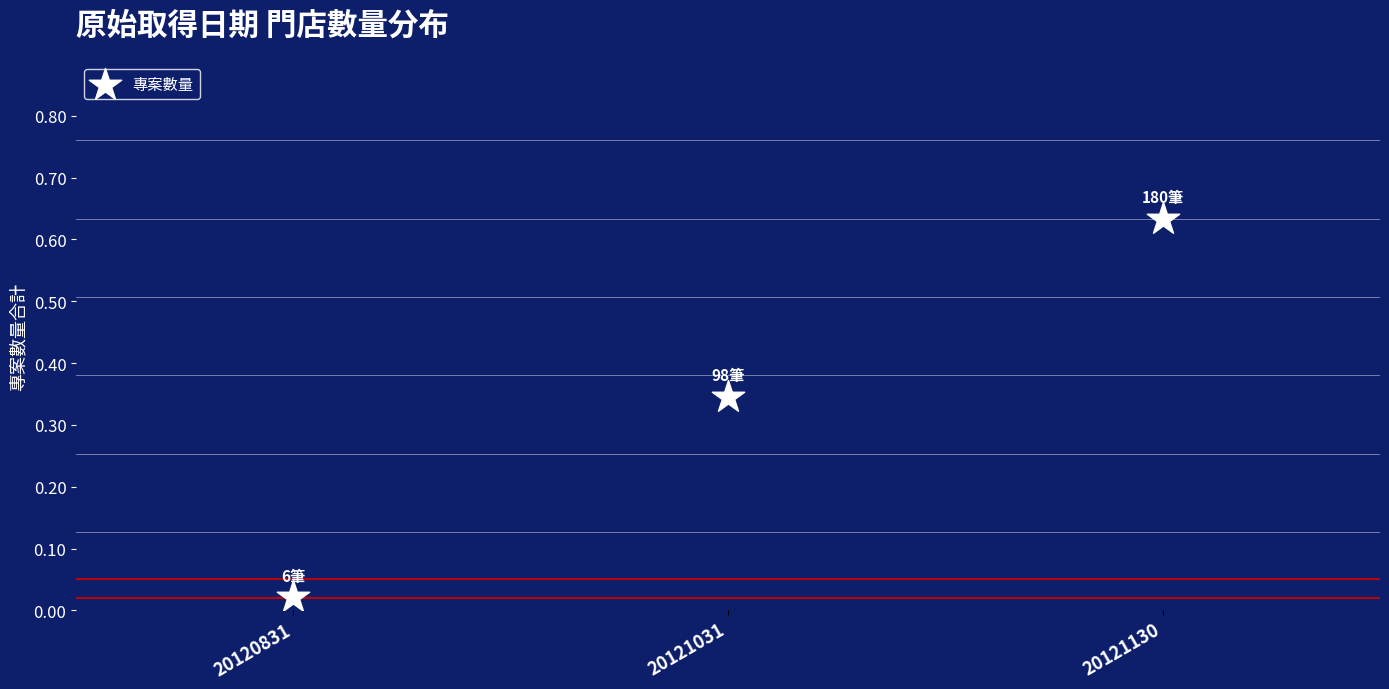

How many points are shown in the scatter plot?

3